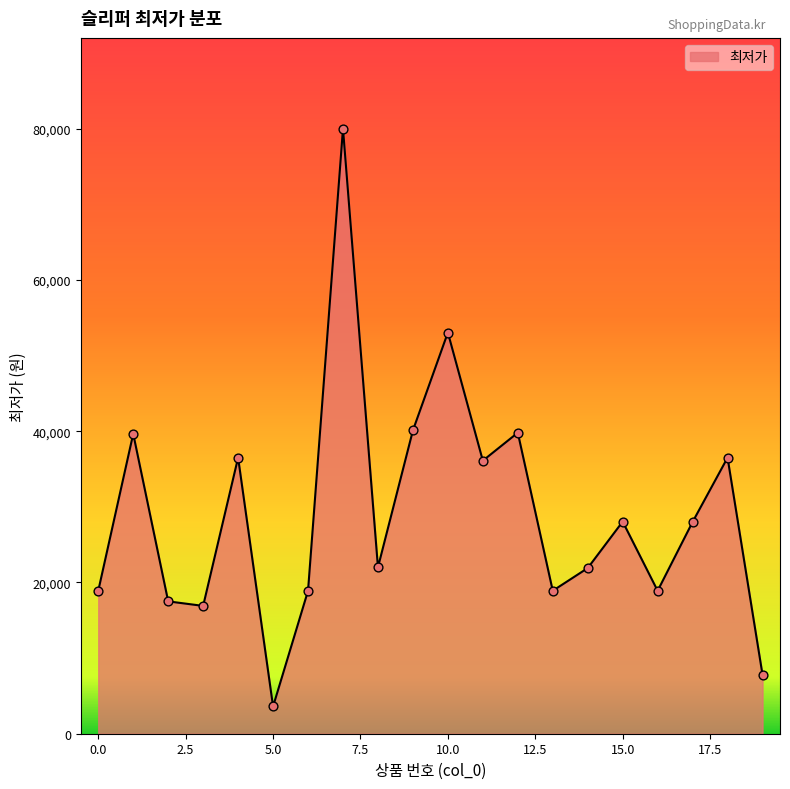

What is the difference between the maximum and minimum values?

76400